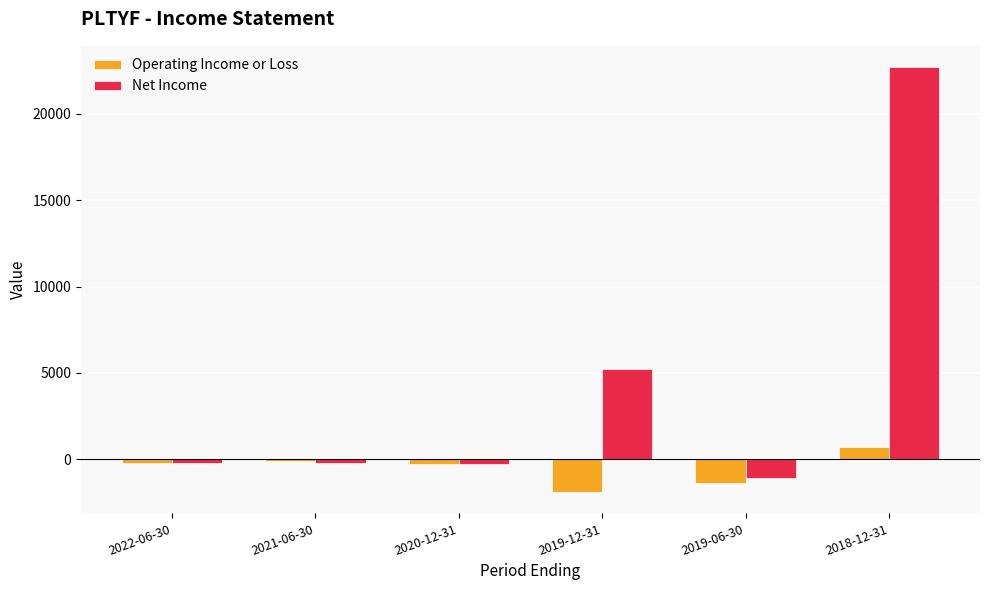

Which series has the largest range (max minus min)?

Net Income